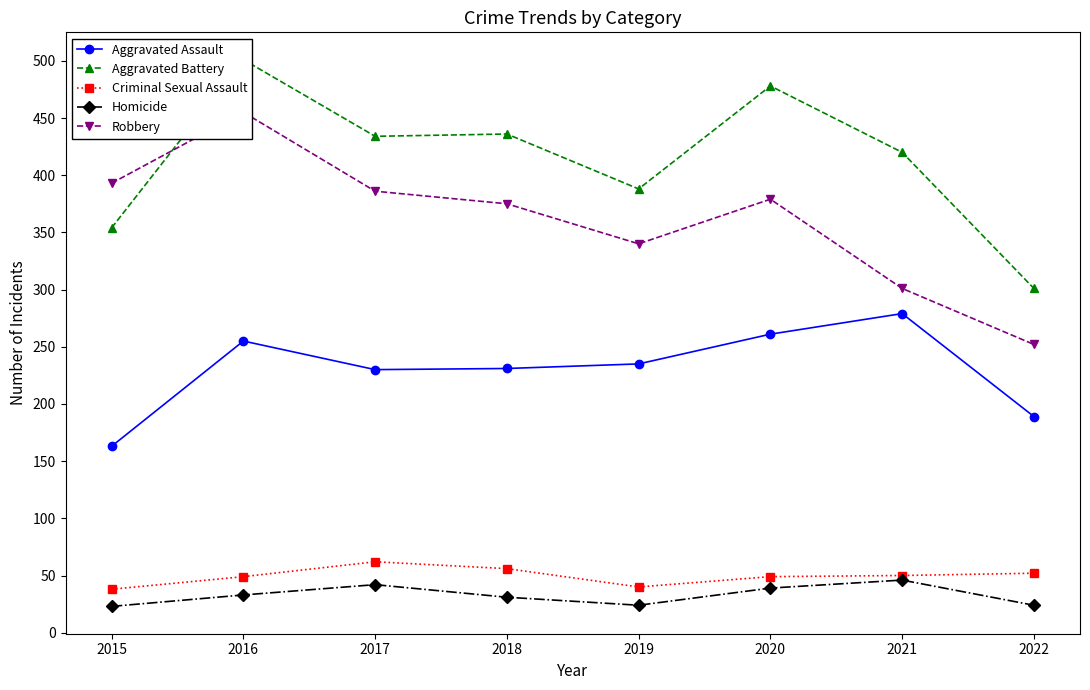

Is it true that Robbery equals 596 at 2016?

False